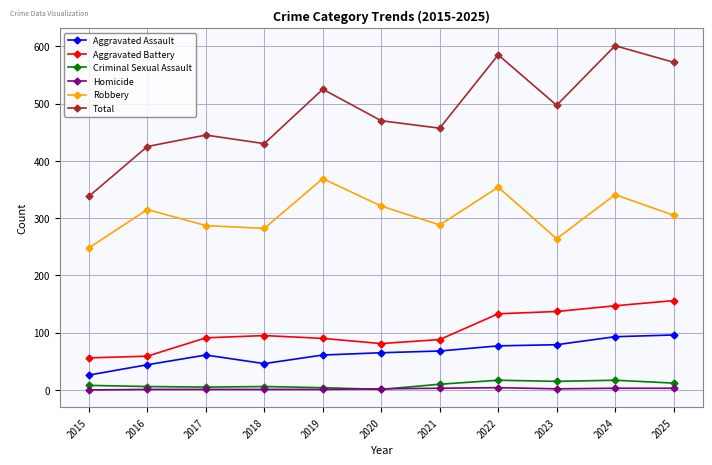

Is it true that Robbery equals 135 at 2018?

False